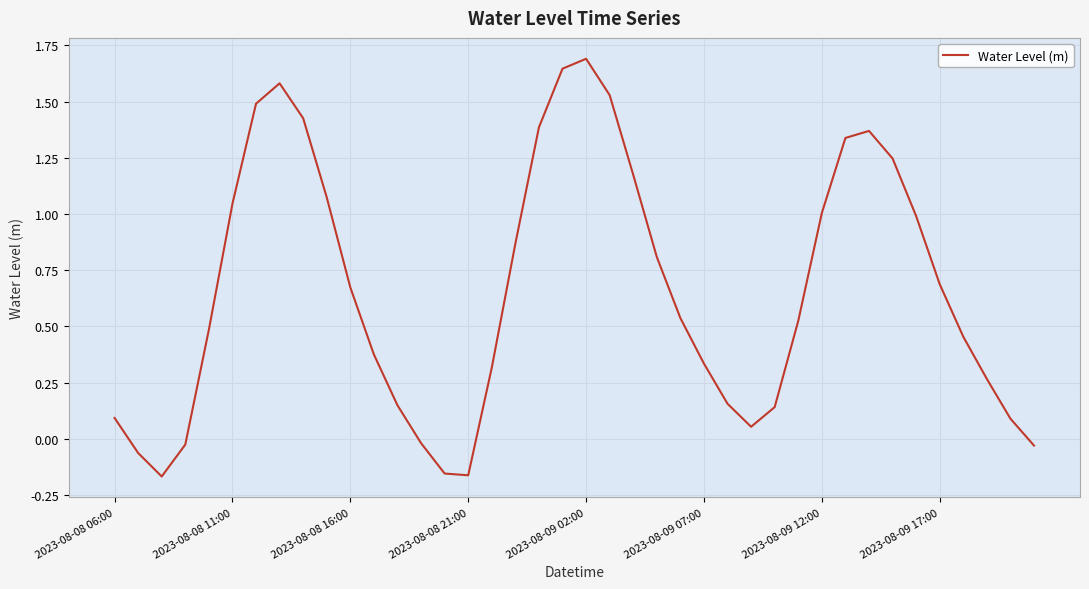

What is the greatest value displayed?

1.7